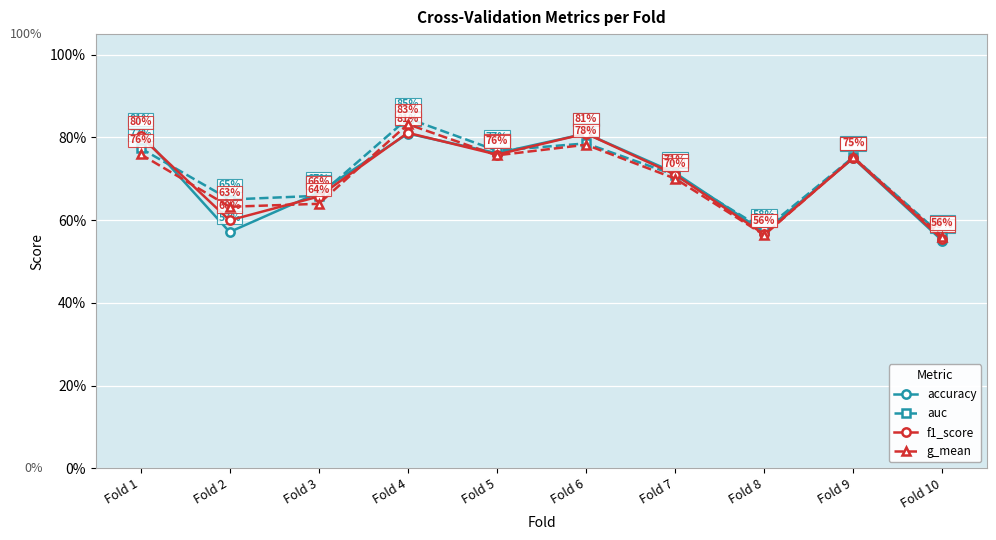

Reading left to right, transcribe all the data shown in this chart.

accuracy: 0.8	0.6	0.7	0.8	0.8	0.8	0.7	0.6	0.8	0.6
auc: 0.8	0.7	0.7	0.8	0.8	0.8	0.7	0.6	0.8	0.6
f1_score: 0.8	0.6	0.7	0.8	0.8	0.8	0.7	0.6	0.8	0.6
g_mean: 0.8	0.6	0.6	0.8	0.8	0.8	0.7	0.6	0.8	0.6